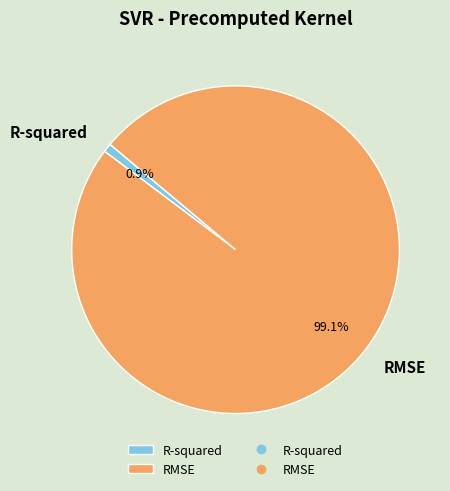

Between RMSE and R-squared, which is larger?

RMSE